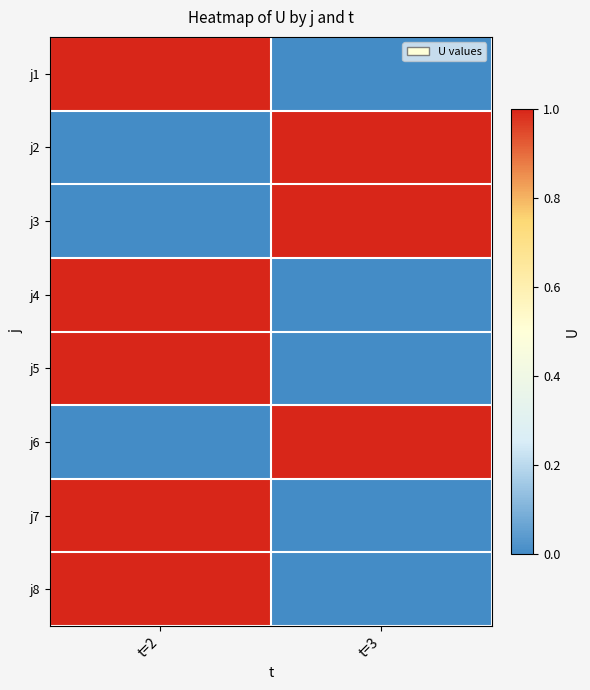

Reading left to right, extract all data points from this chart.

j1: t=2=1	t=3=0
j2: t=2=0	t=3=1
j3: t=2=0	t=3=1
j4: t=2=1	t=3=0
j5: t=2=1	t=3=0
j6: t=2=0	t=3=1
j7: t=2=1	t=3=0
j8: t=2=1	t=3=0